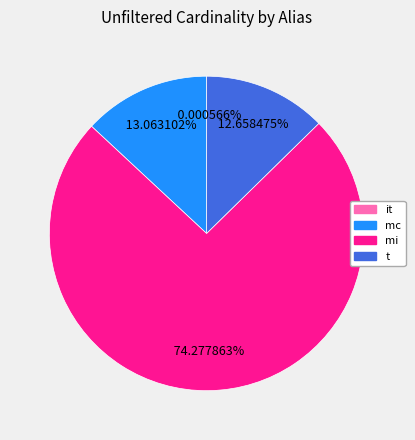

True or false: mi accounts for 62% of the total.

False